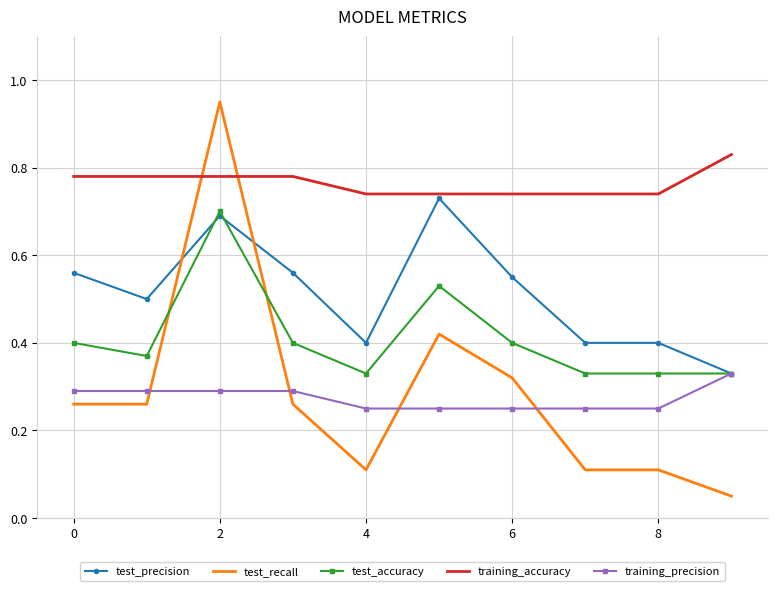

Which series has the widest spread of values?

test_recall